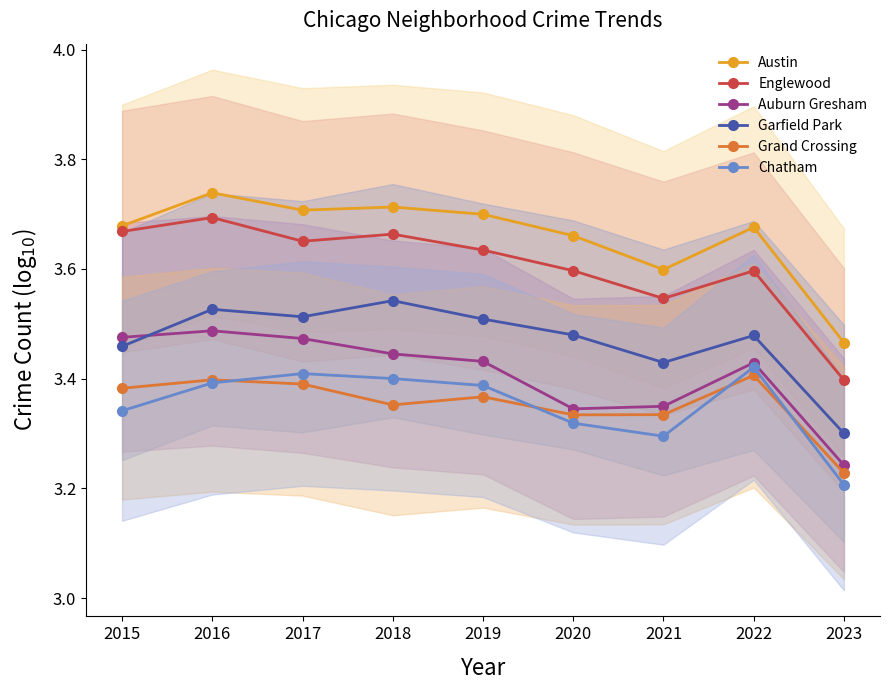

What is the smallest value displayed?

3.2